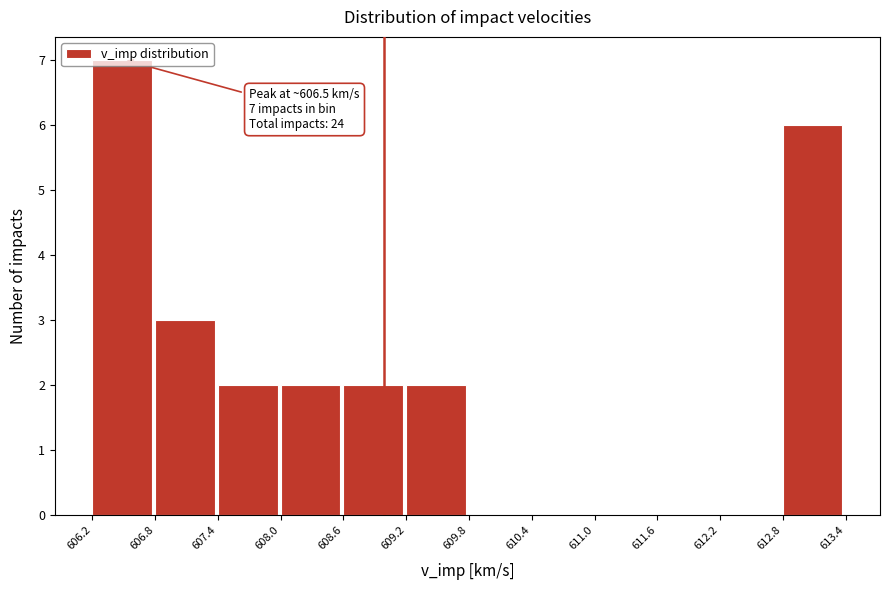

Which range on the x-axis has the tallest bar?

606.2 to 606.8